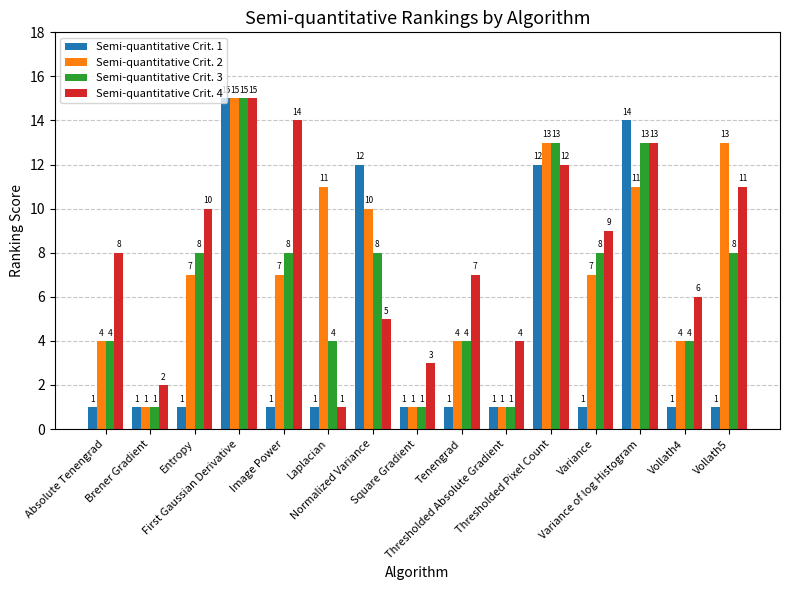

What is the label of the 5th bar from the right?

Thresholded Pixel Count